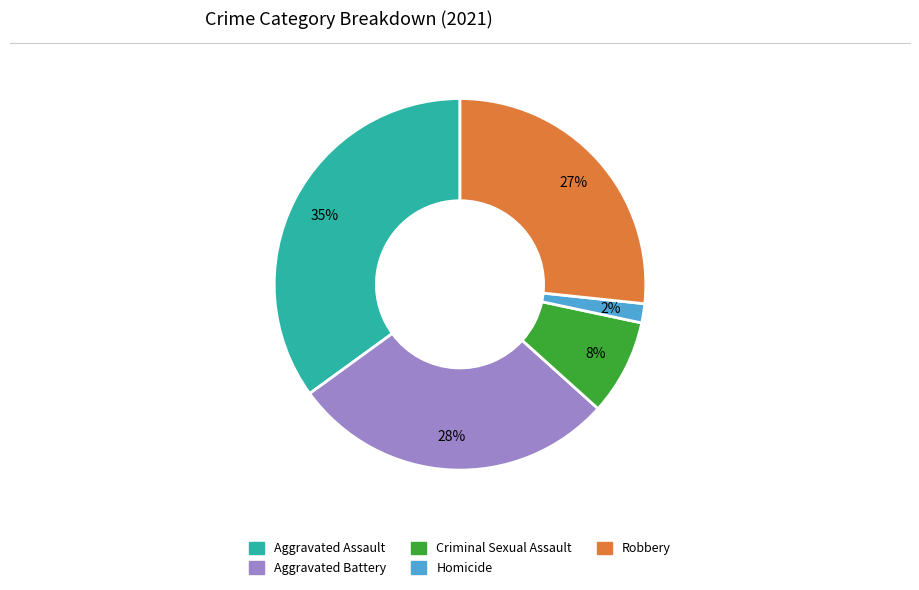

Which slice is the largest?

Aggravated Assault